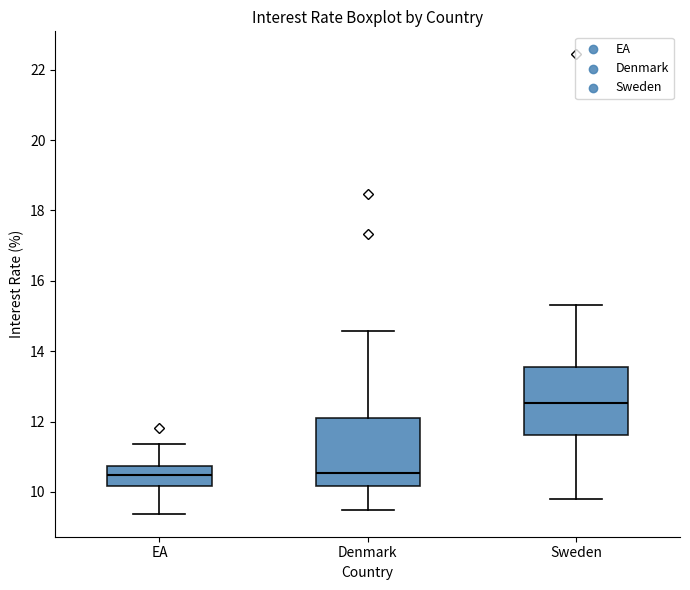

Reading left to right, read every box against the y-axis: the position of its median line, the range the box covers, and the ends of its whiskers. The values are not printed on the chart, so give them approximately, as read against the axis.

EA: median 10.4, box 10.2 to 10.8, whiskers 9.4 to 11.4
Denmark: median 10.6, box 10.2 to 12.0, whiskers 9.4 to 14.6
Sweden: median 12.6, box 11.6 to 13.6, whiskers 9.8 to 15.4